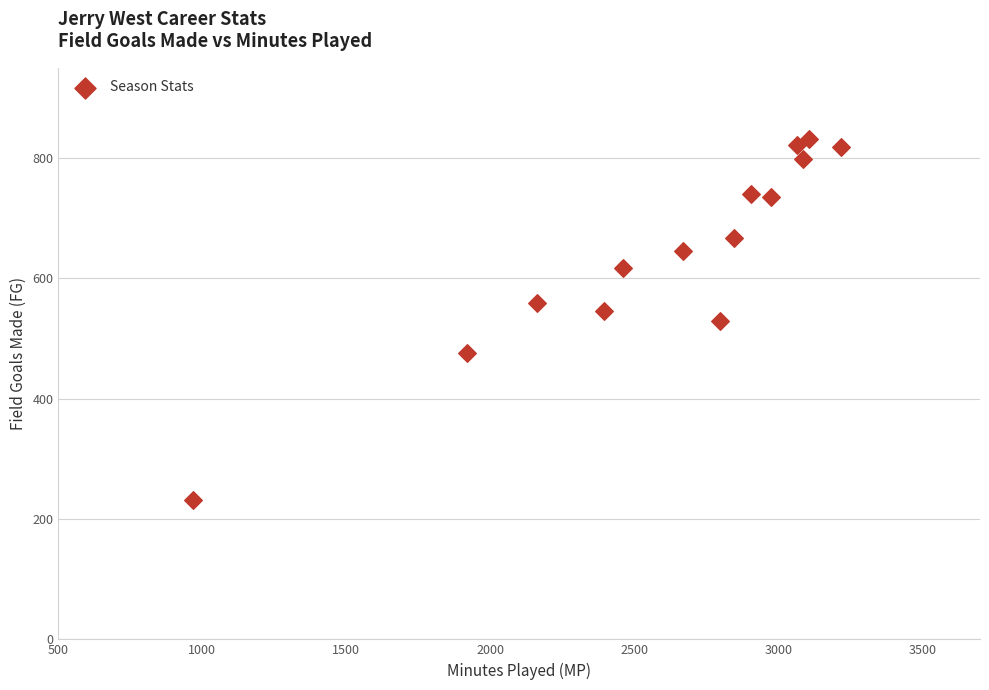

What is the range of Y values (max minus min)?

599